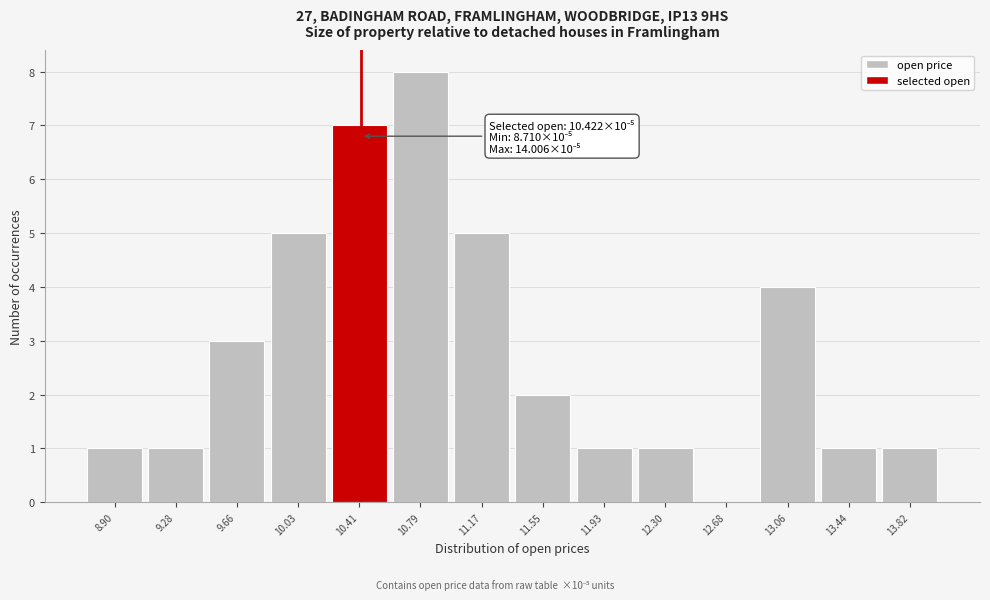

Over which range of the x-axis is the bar tallest?

10.60 to 11.00